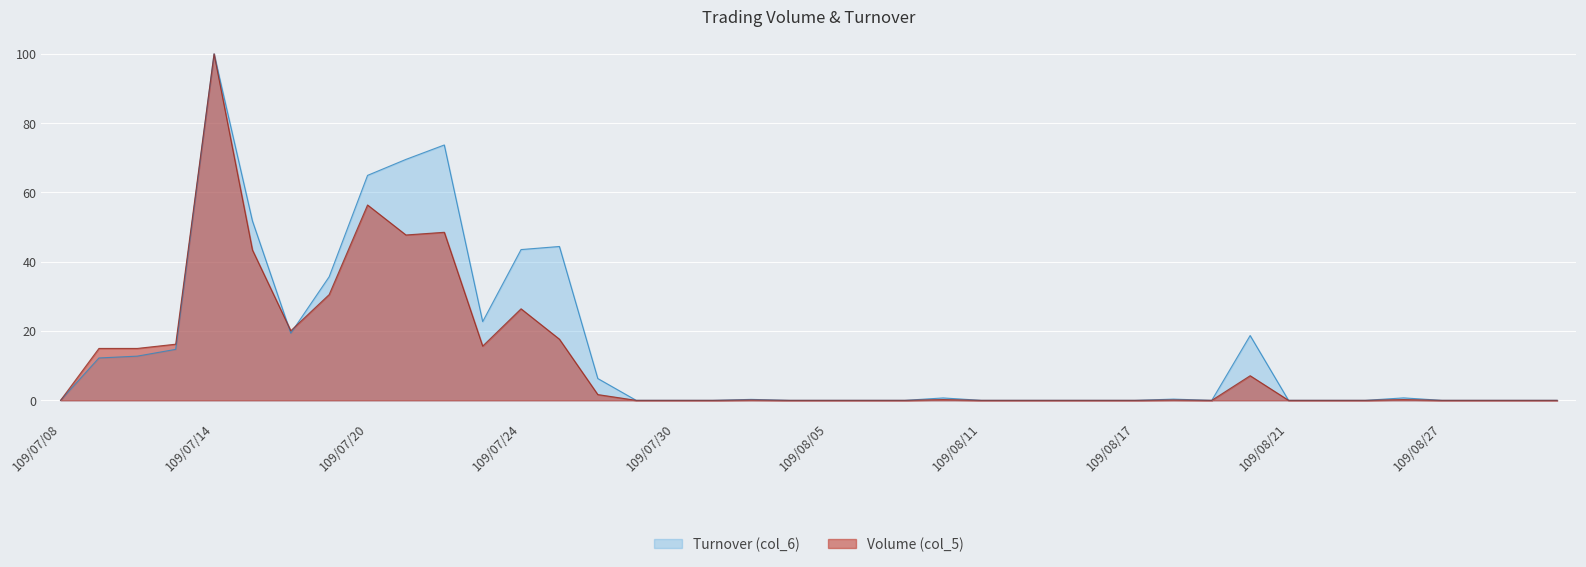

Where is the first local minimum for Turnover (col_6)?

109/07/16